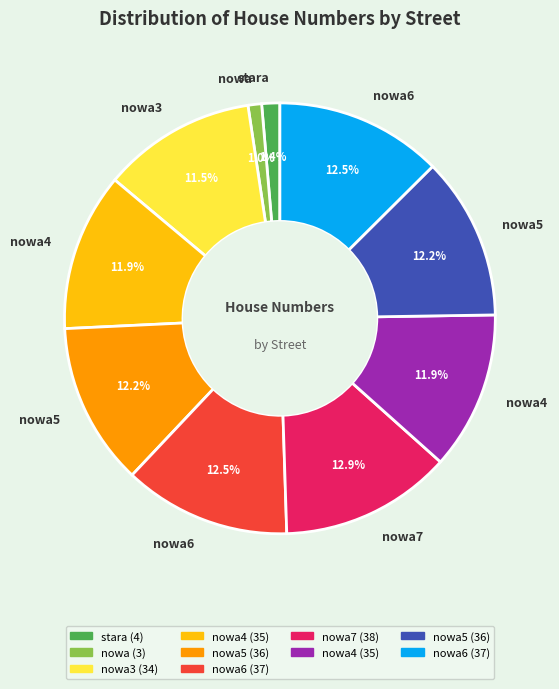

Is there a majority slice in this chart?

No